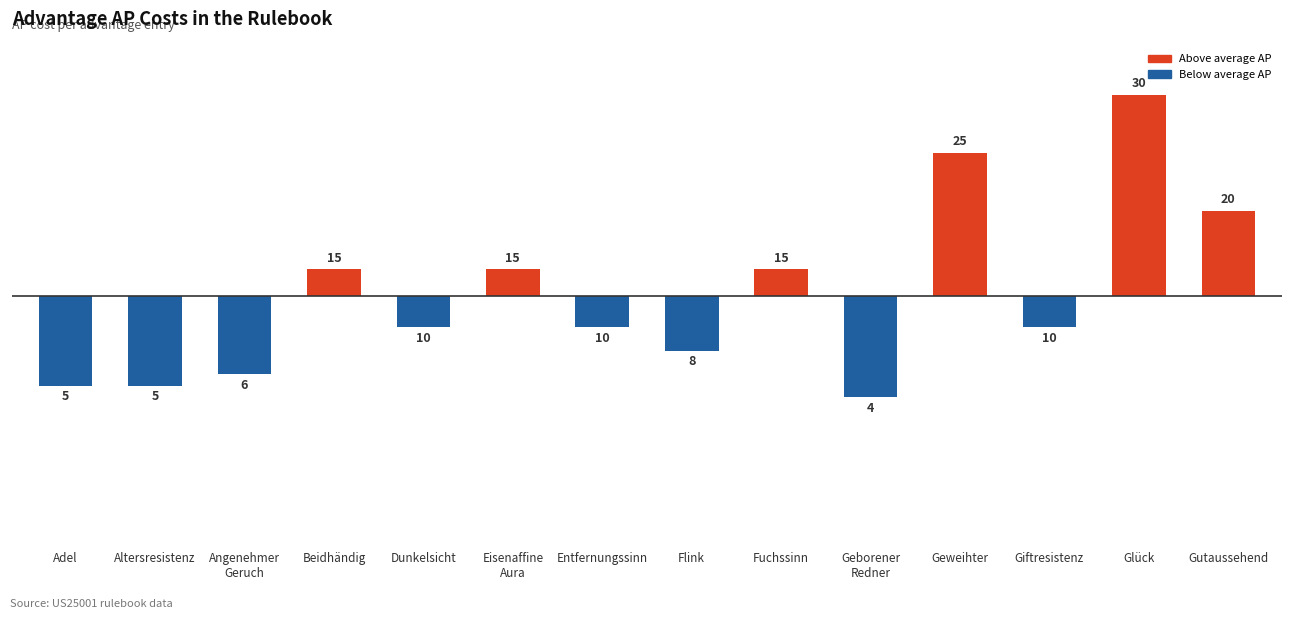

Are the bars grouped side by side (vs. stacked)?

No